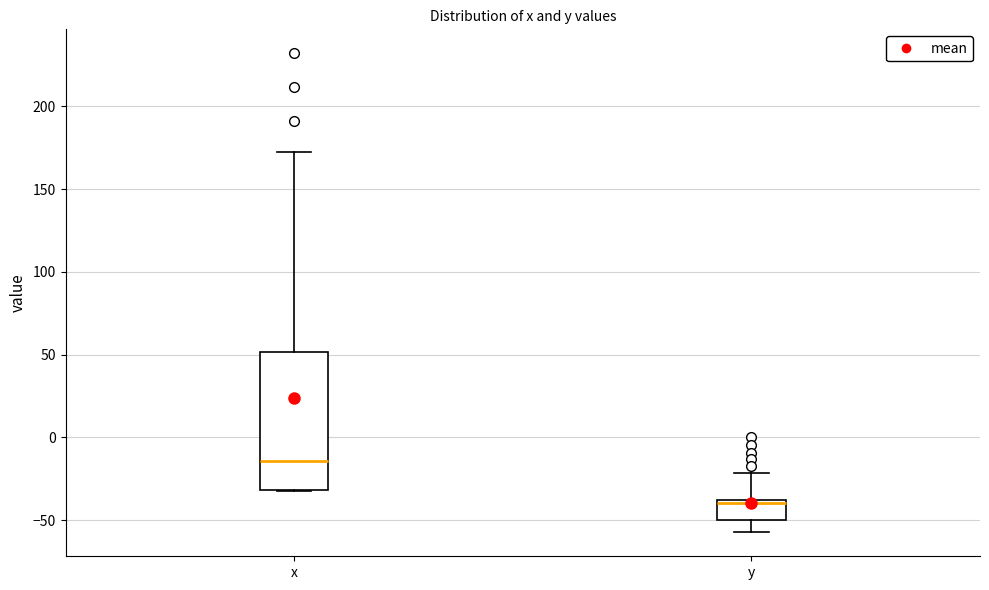

Reading left to right, transcribe this box plot: for each box, give where its median line is, the range the box spans, and where its two whiskers end, as read against the y-axis. The values are not printed on the chart, so give them approximately, as read against the axis.

x: median -15, box -30 to 50, whiskers -30 to 170
y: median -40 (just below the box's upper edge), box -50 to -40, whiskers -55 to -20